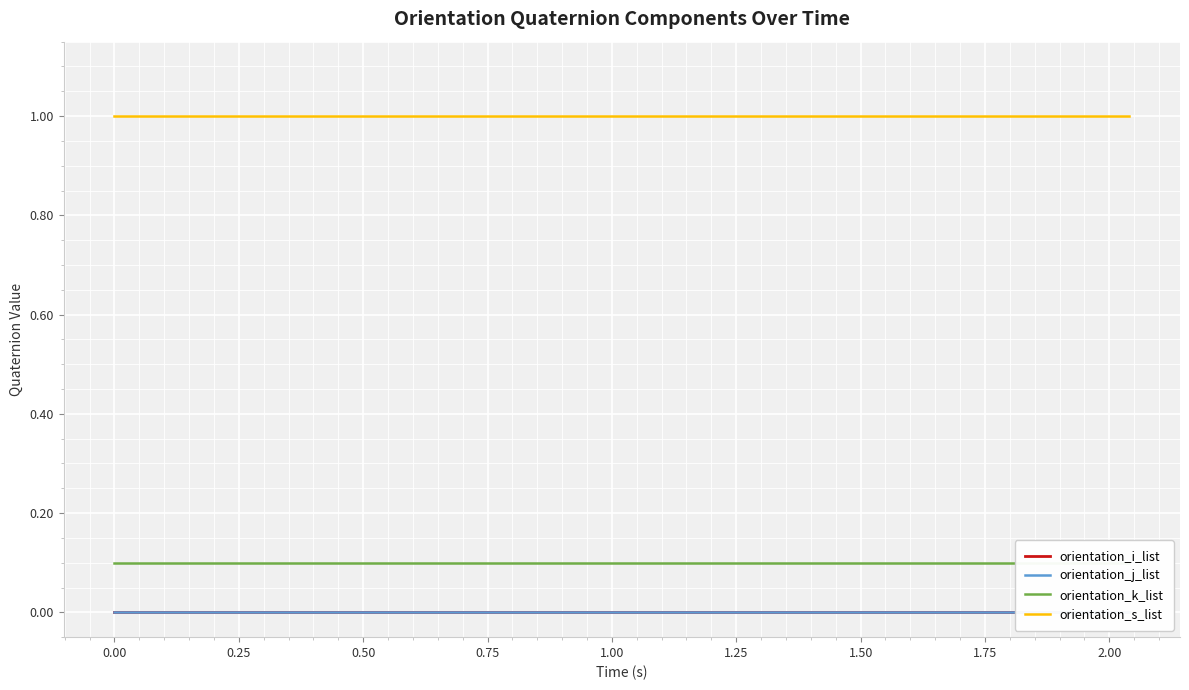

What is the maximum value for orientation_k_list?

0.1